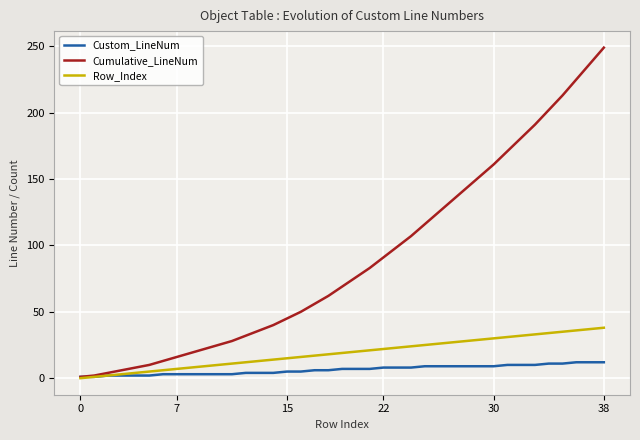

Rank the series by their maximum value, from highest to lowest.

Cumulative_LineNum, Row_Index, Custom_LineNum